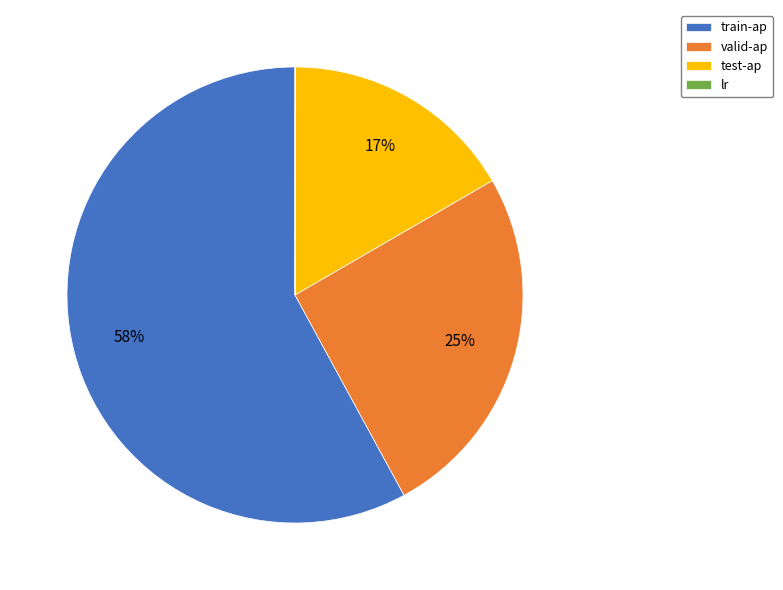

Which category accounts for the majority?

train-ap